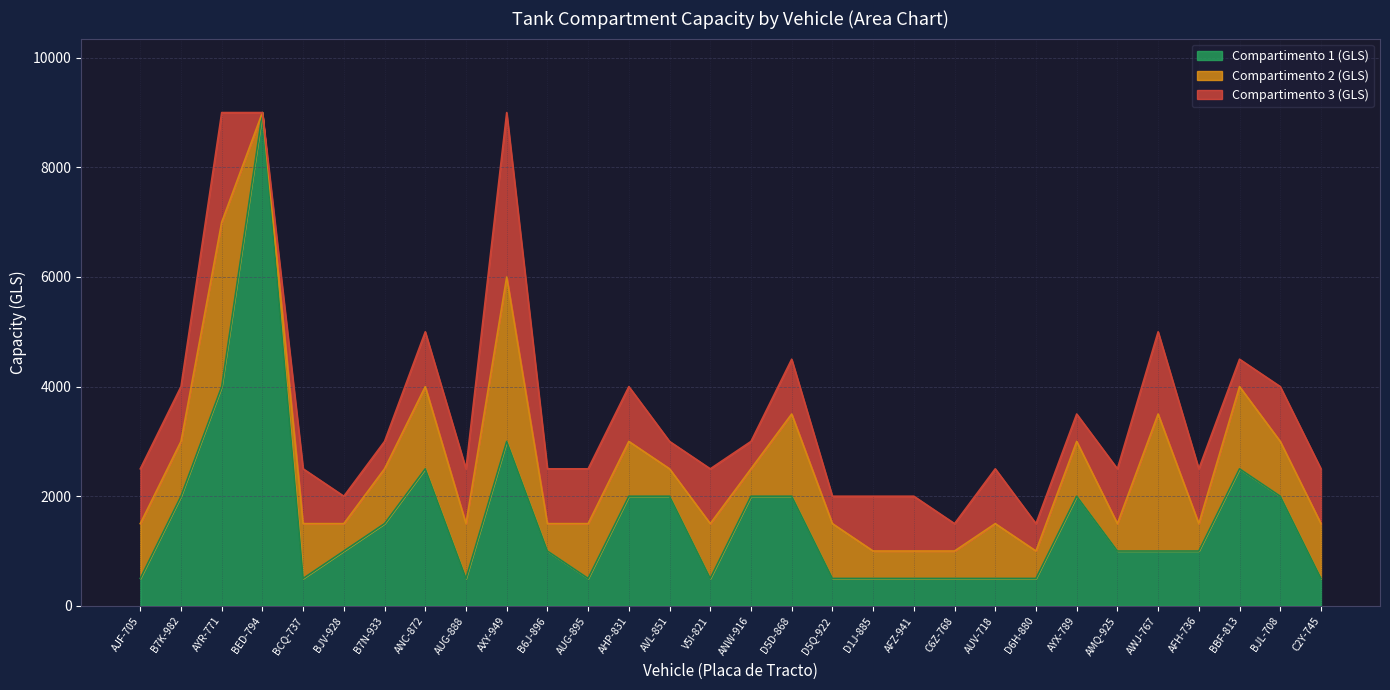

How many lines are shown in the chart?

3